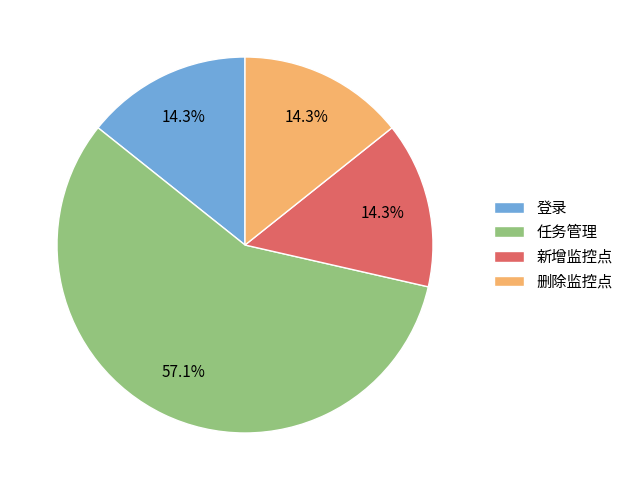

How many slices are in this pie chart?

4